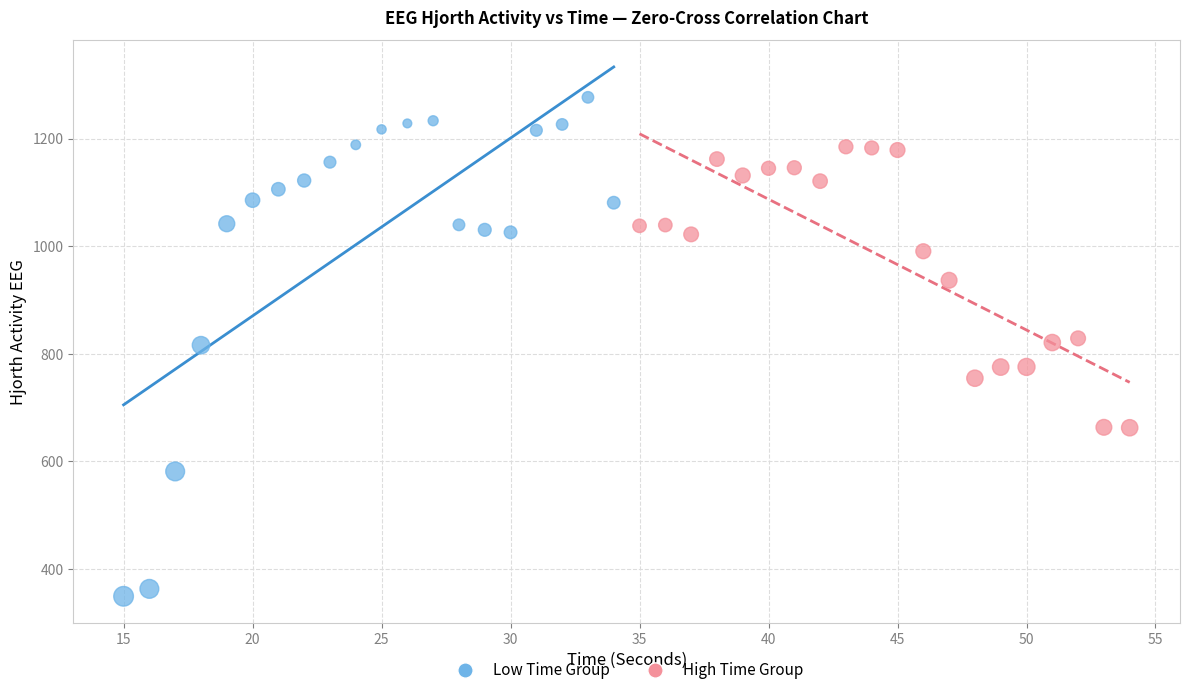

Which series has the largest Y range (max minus min)?

Low Time Group